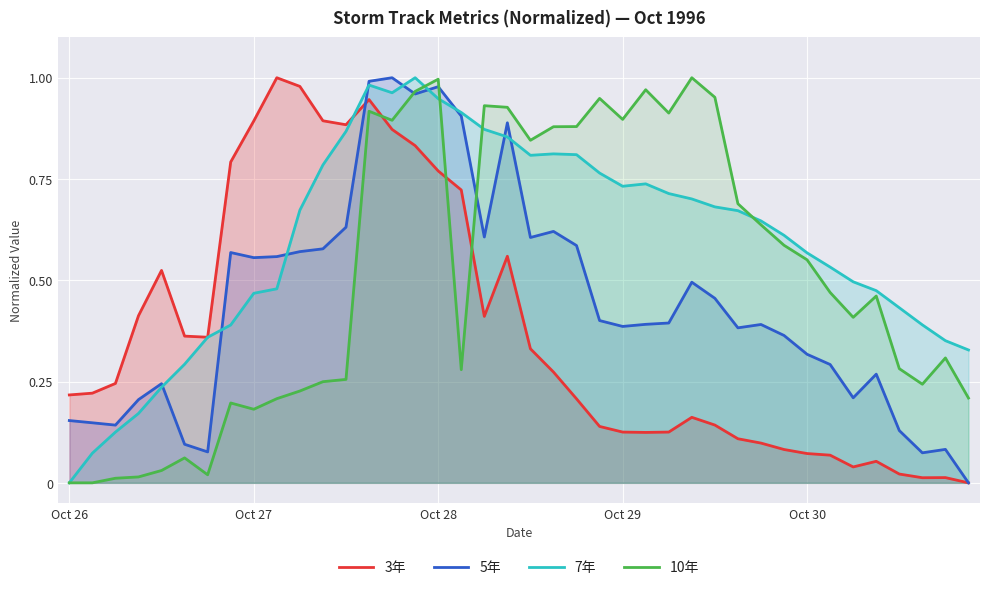

What is the average value of the 10年 series?

0.5